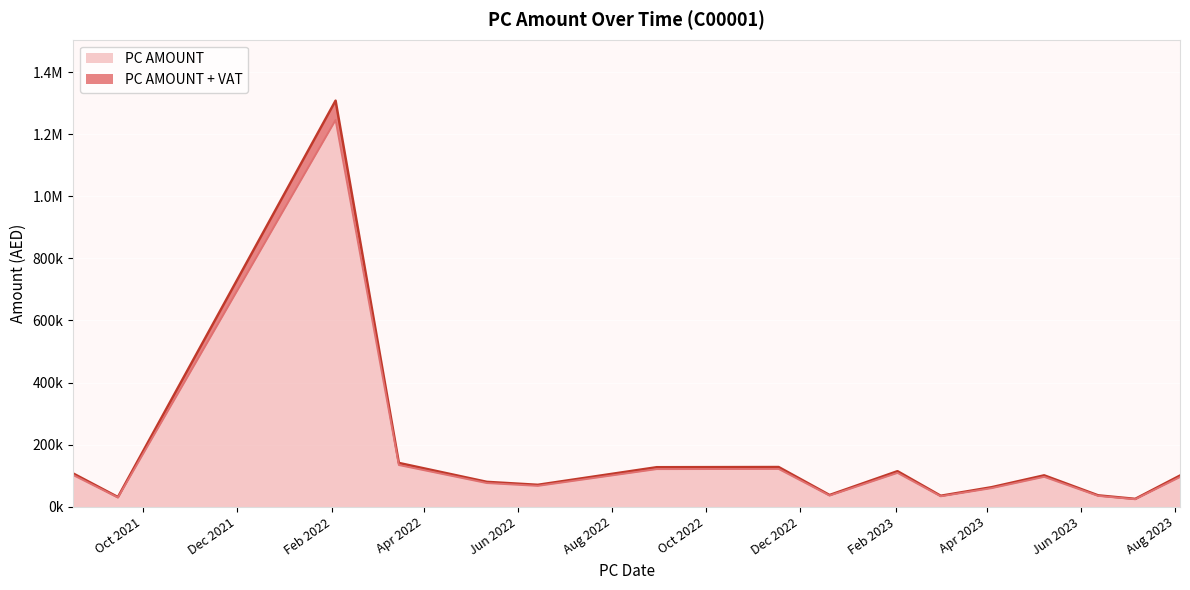

How many data points in PC AMOUNT + VAT are less than 95618?

8